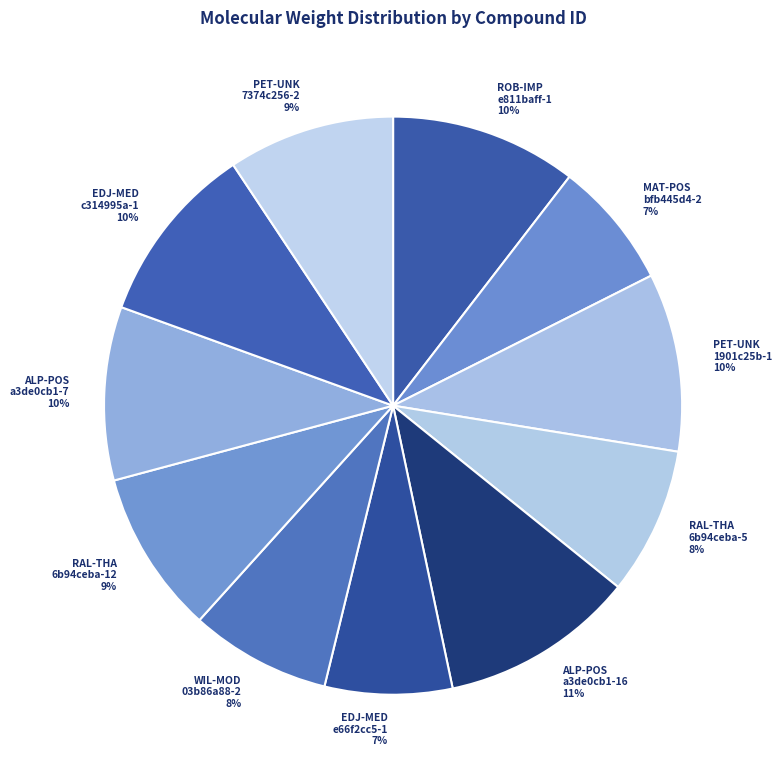

Is the sum of ALP-POS a3de0cb1-16 11% and WIL-MOD 03b86a88-2 8% greater than half?

No